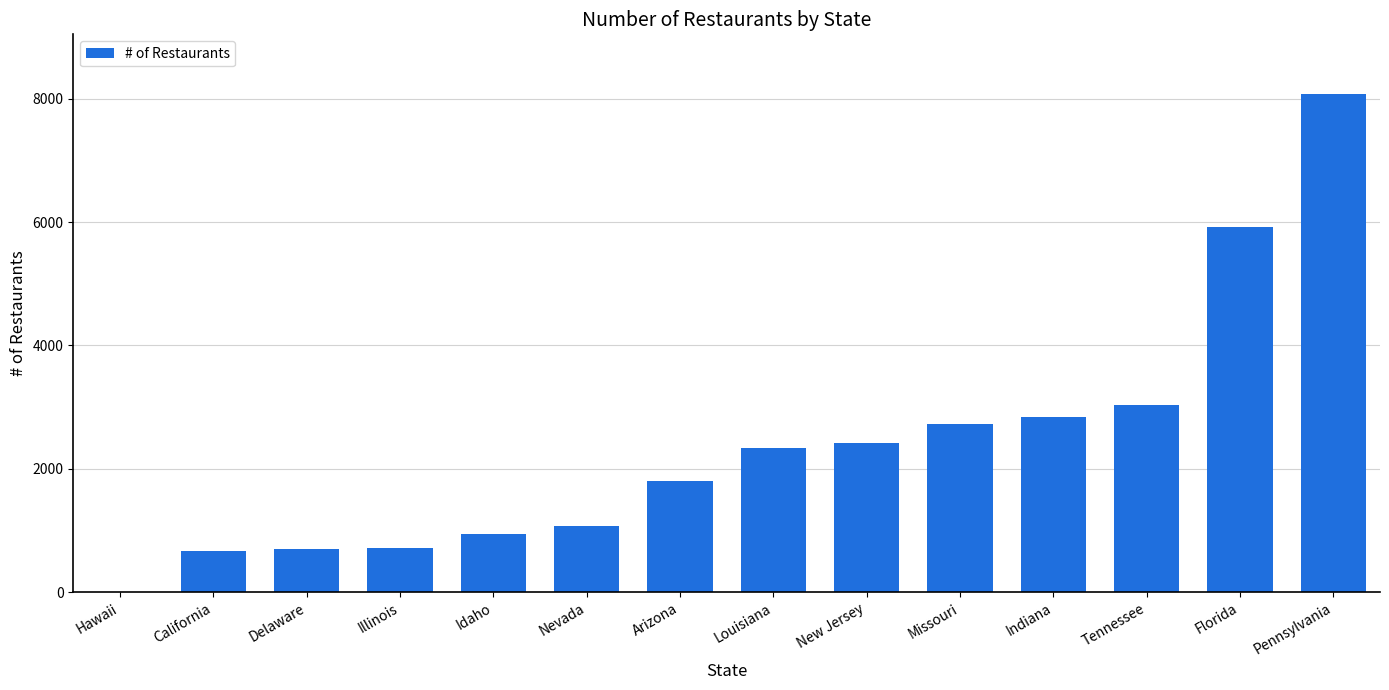

What value does the data have at Indiana, to the nearest 10?

2840